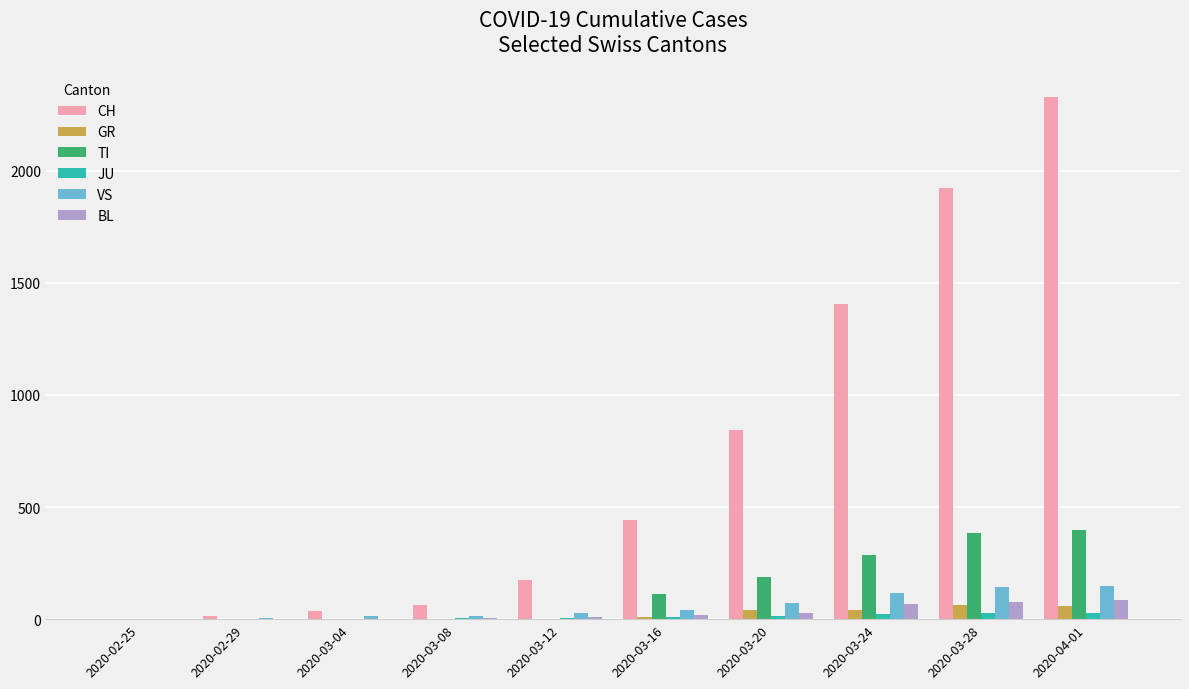

What is the greatest value displayed?

2328